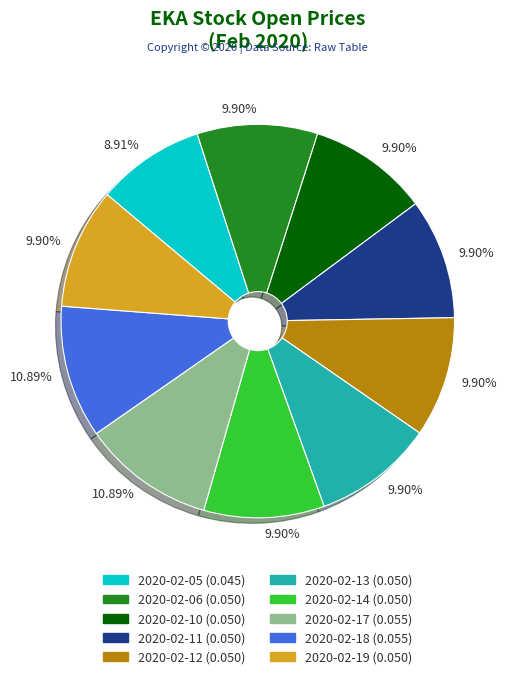

How many slices are in this pie chart?

10